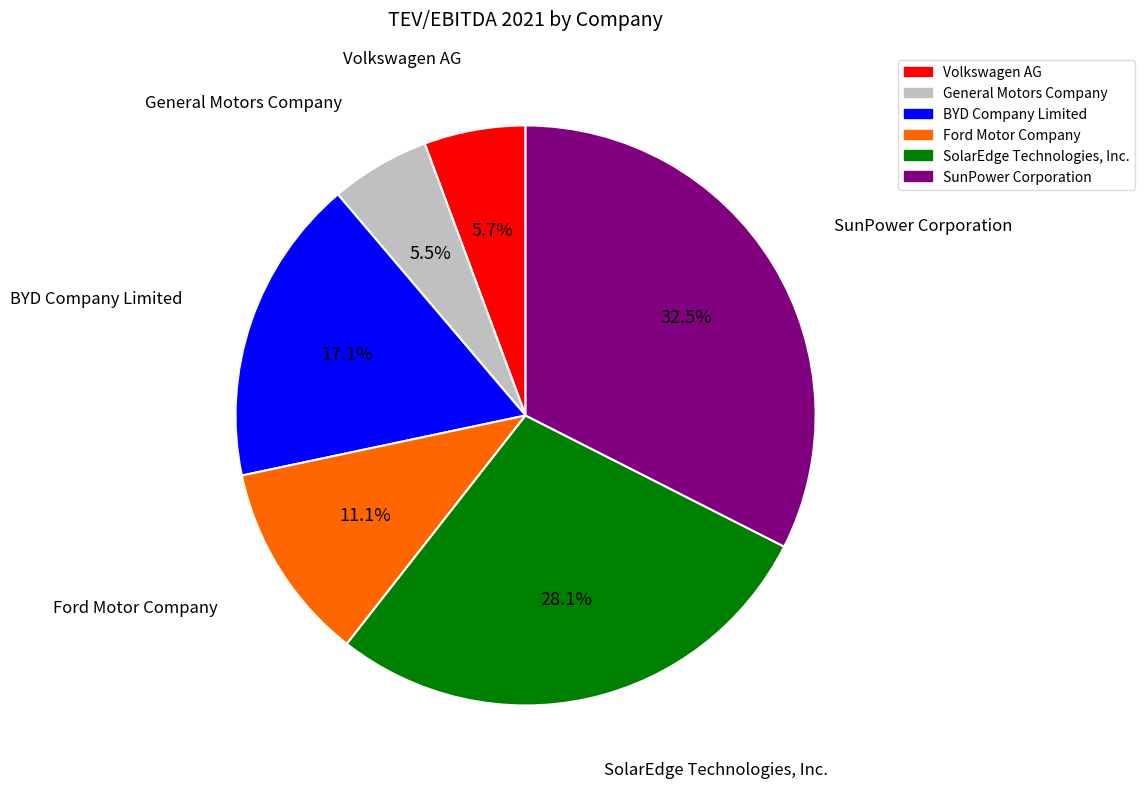

What portion of the pie excludes SunPower Corporation?

67.5%